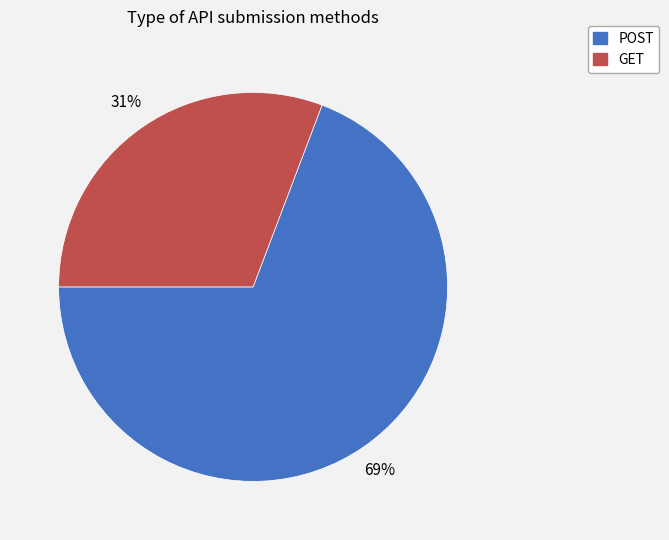

Which slice represents more than half of the pie?

POST